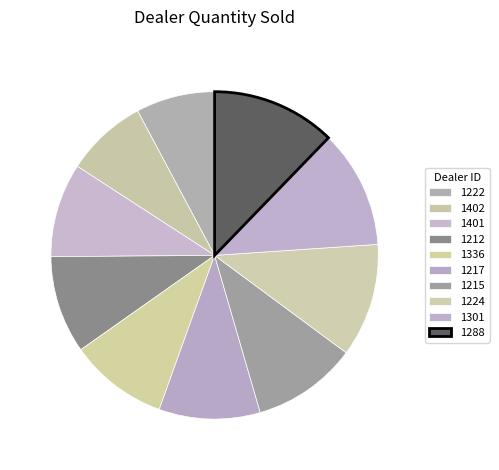

Approximately how many times larger is the value at 1401 compared to 1336?

1.0